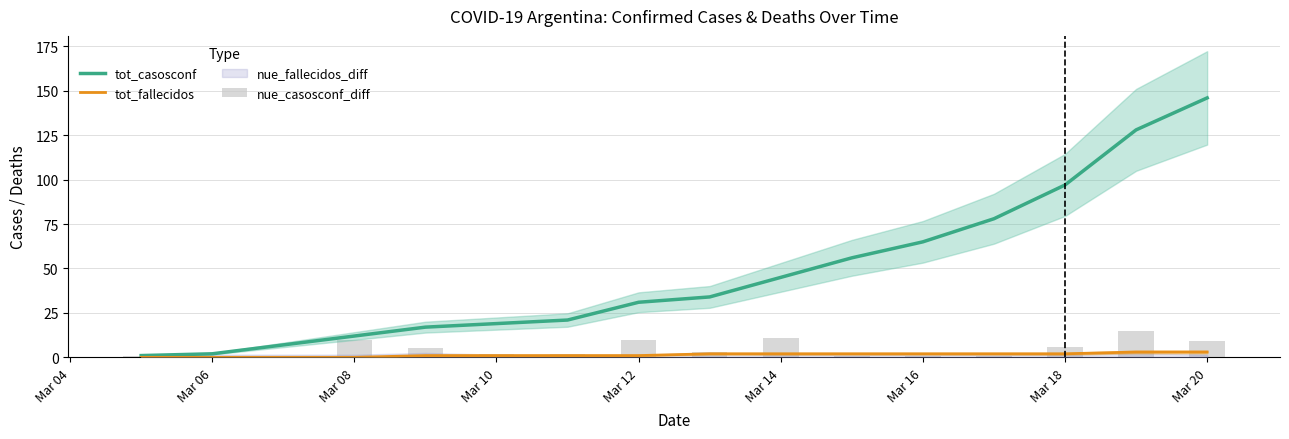

Which series has the largest range (max minus min)?

tot_casosconf